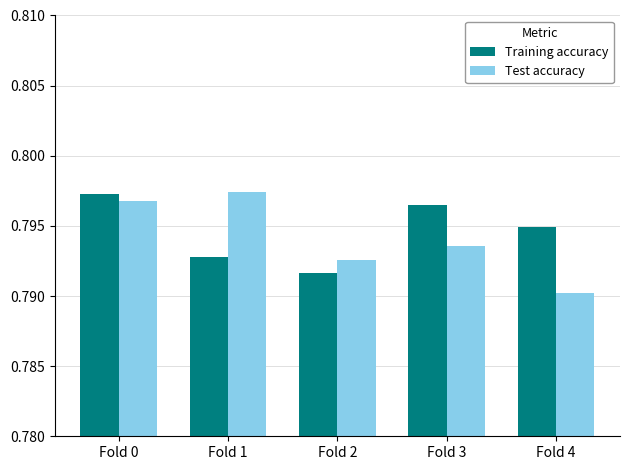

Which series has the largest range (max minus min)?

Test accuracy